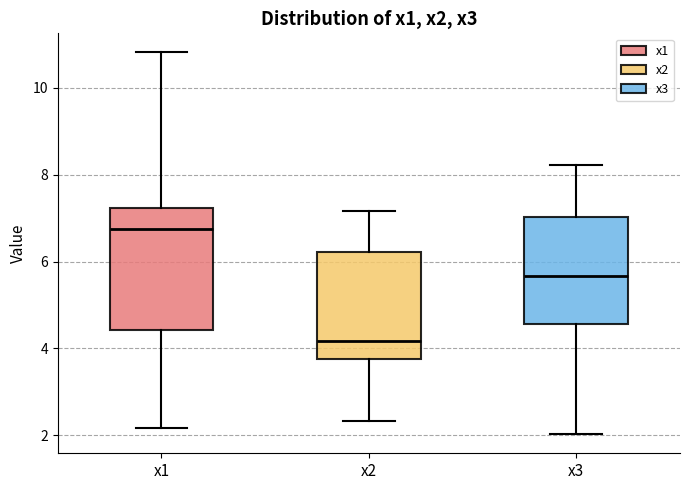

Reading left to right, read every box against the y-axis: the position of its median line, the range the box covers, and the ends of its whiskers. The values are not printed on the chart, so give them approximately, as read against the axis.

x1: median 6.8, box 4.4 to 7.2, whiskers 2.2 to 10.8
x2: median 4.2, box 3.8 to 6.2, whiskers 2.4 to 7.2
x3: median 5.6, box 4.6 to 7.0, whiskers 2.0 to 8.2